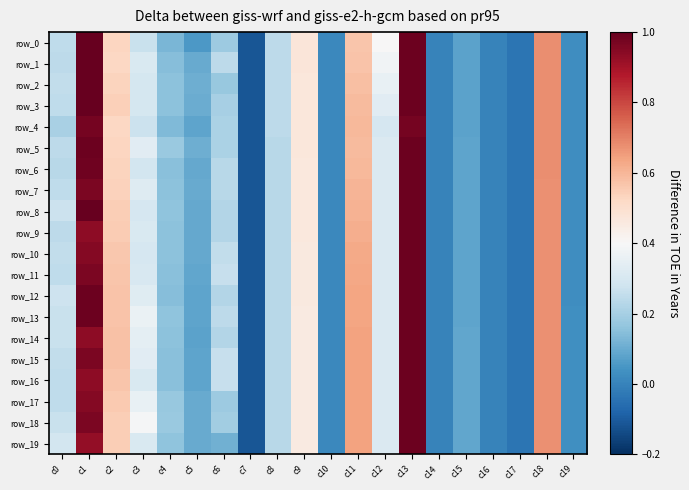

At which category is the sum across all series the highest?

c13